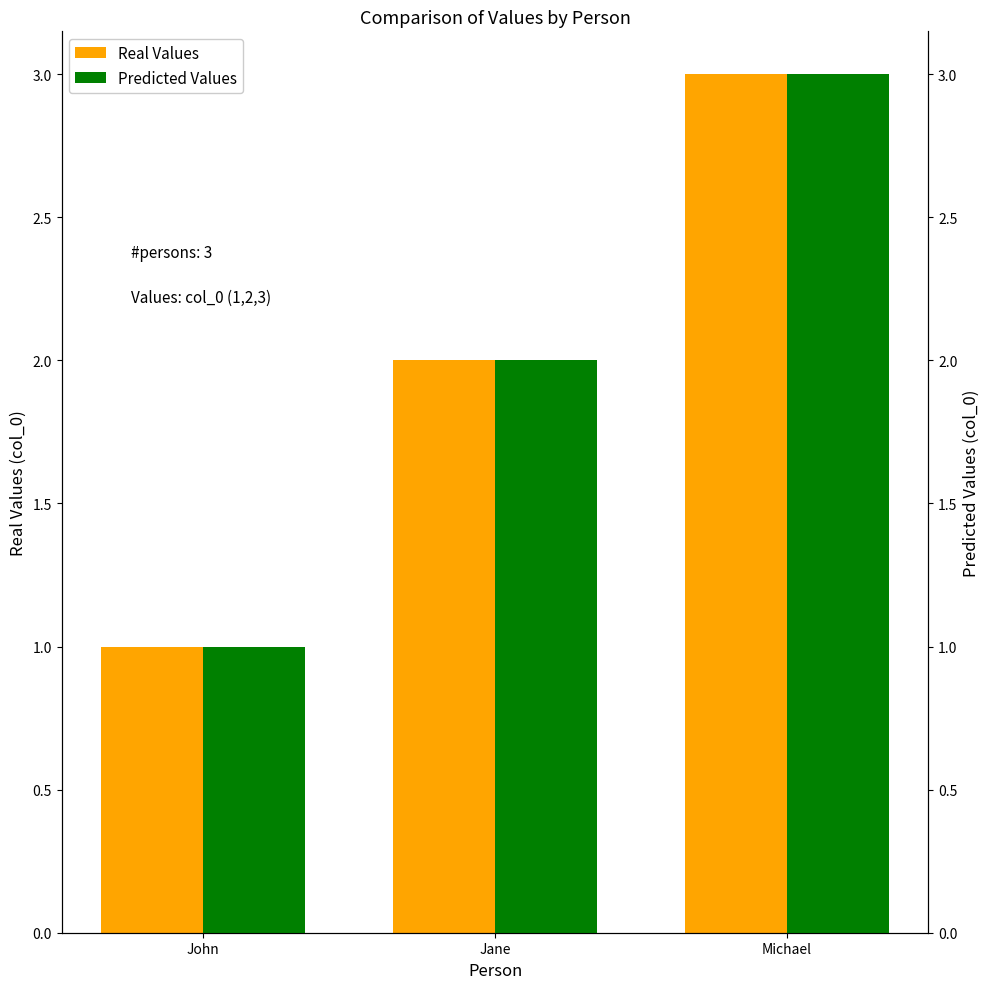

Which category has the highest value across all series?

Michael